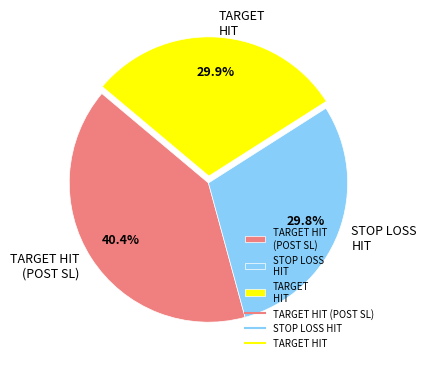

Which slice is the largest?

TARGET HIT (POST SL)